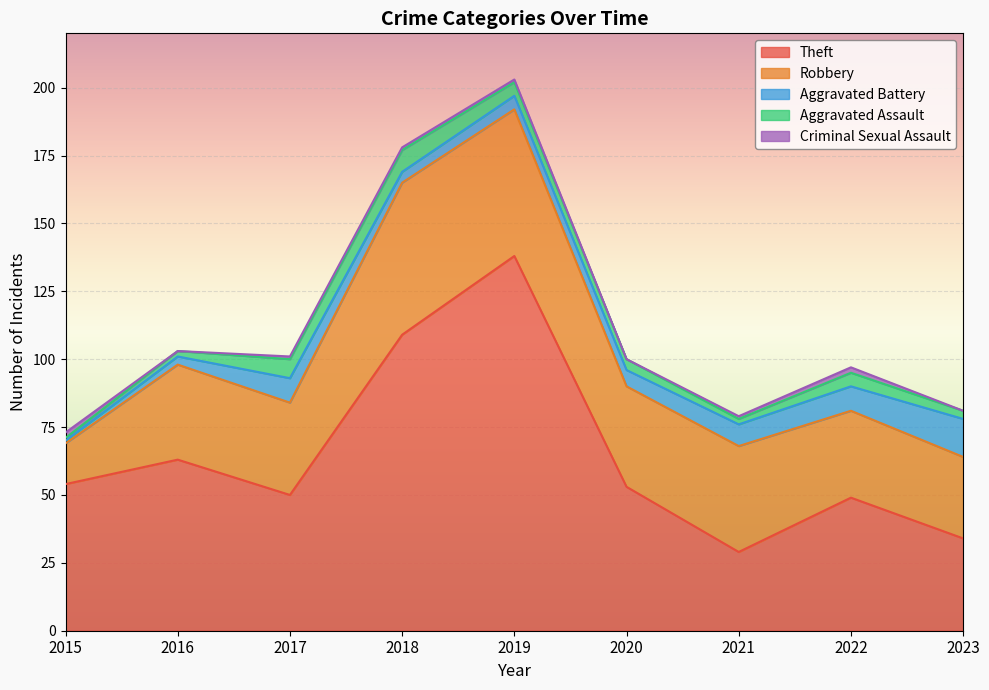

Which series has the largest total across all categories?

Theft